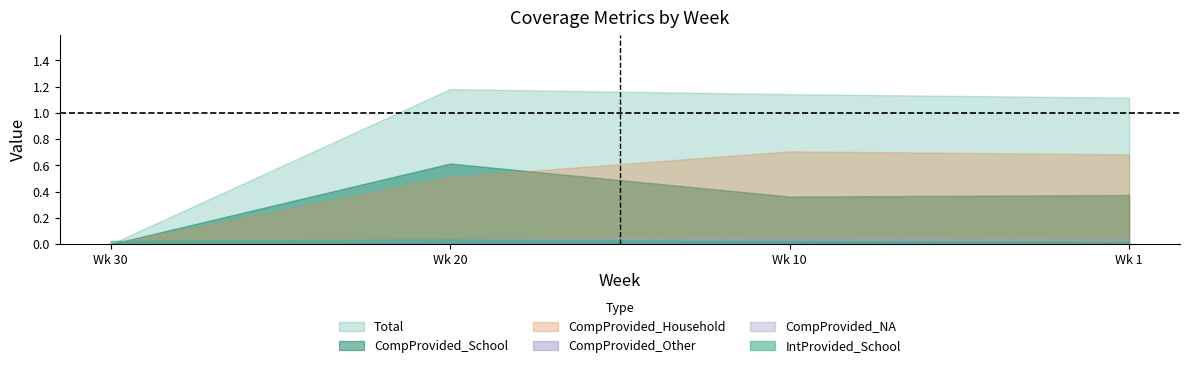

Rank the series by their maximum value, from highest to lowest.

Total, CompProvided_Household, CompProvided_School, CompProvided_NA, IntProvided_School, CompProvided_Other